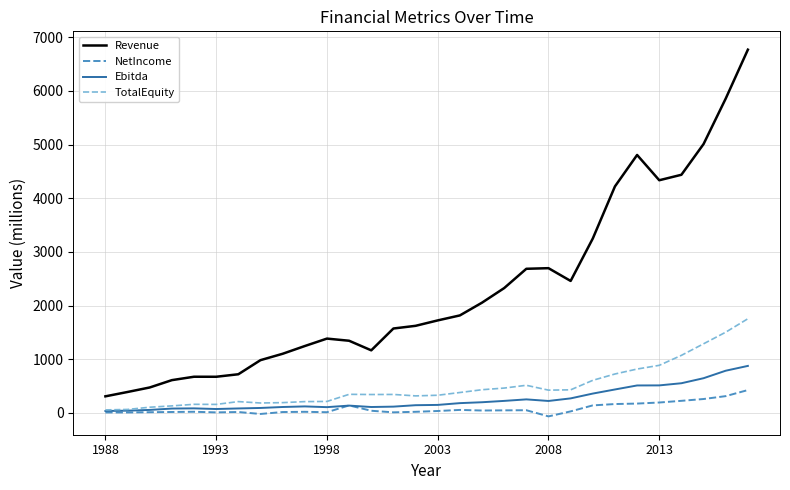

Which series has the widest spread of values?

Revenue